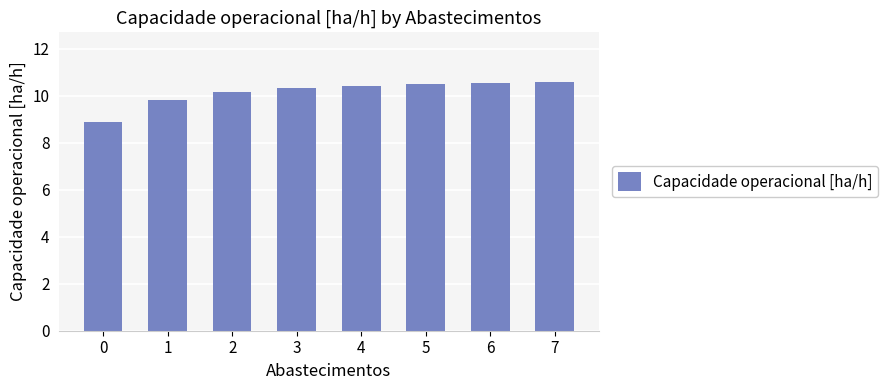

What is the sum of the values at 1 and 3?

20.1